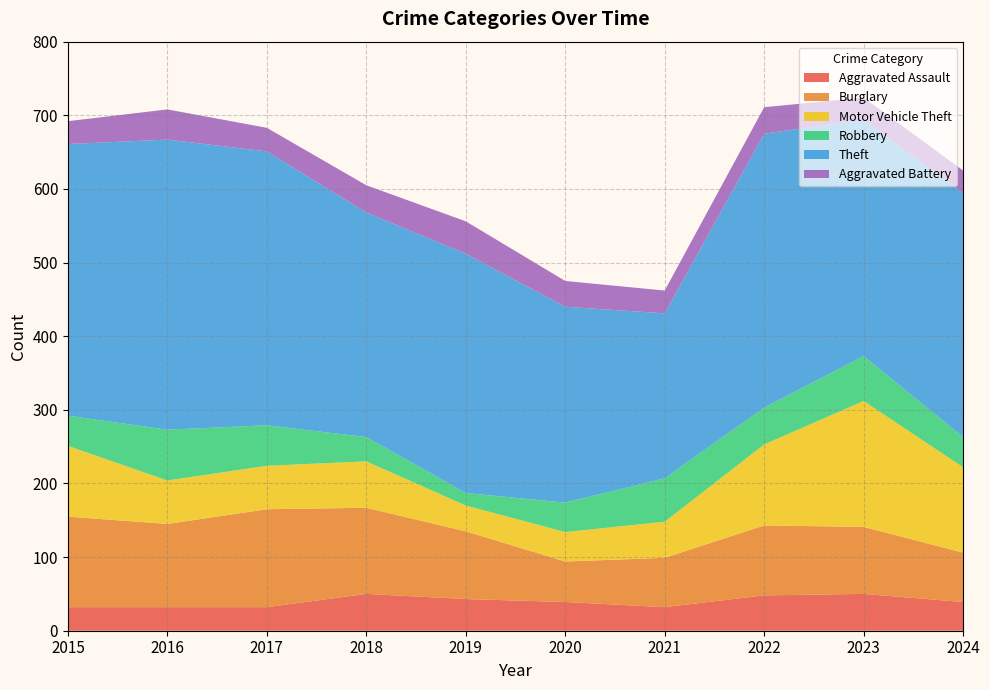

Reading left to right, what are all the values shown in this chart?

Aggravated Assault: 2015=32	2016=32	2017=32	2018=50	2019=43	2020=39	2021=32	2022=48	2023=50	2024=39
Burglary: 2015=123	2016=113	2017=133	2018=117	2019=92	2020=55	2021=67	2022=95	2023=91	2024=67
Motor Vehicle Theft: 2015=96	2016=59	2017=59	2018=63	2019=35	2020=40	2021=49	2022=110	2023=171	2024=116
Robbery: 2015=41	2016=69	2017=55	2018=33	2019=17	2020=40	2021=59	2022=50	2023=61	2024=41
Theft: 2015=369	2016=394	2017=372	2018=305	2019=325	2020=266	2021=224	2022=372	2023=321	2024=331
Aggravated Battery: 2015=31	2016=41	2017=32	2018=37	2019=44	2020=35	2021=31	2022=36	2023=30	2024=31